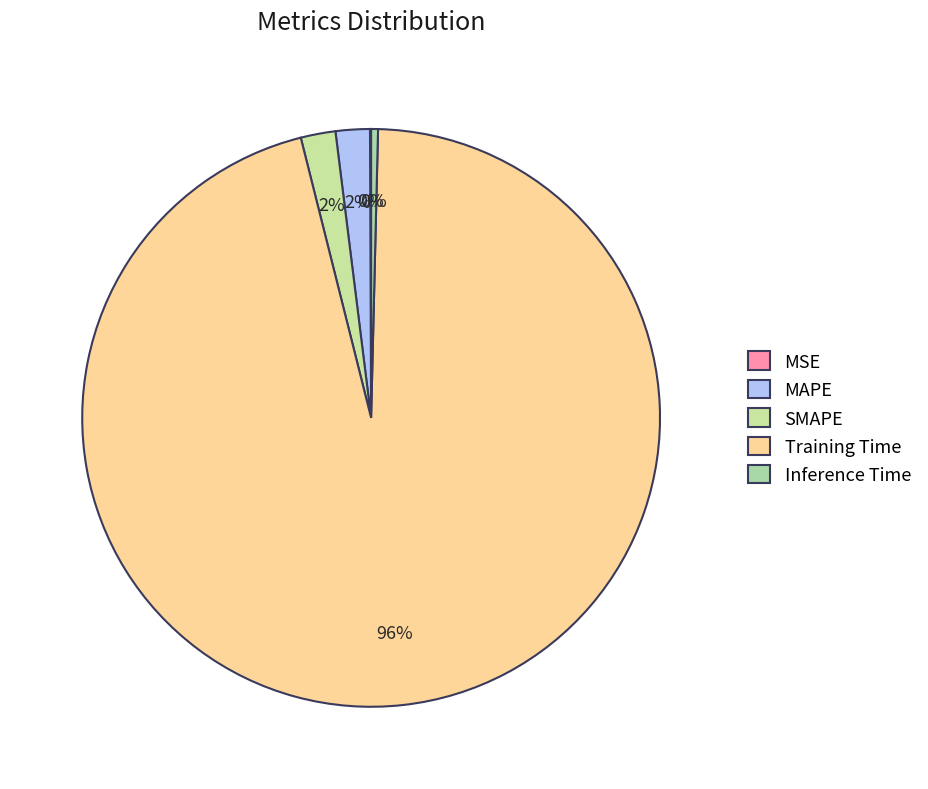

Which category accounts for the majority?

Training Time